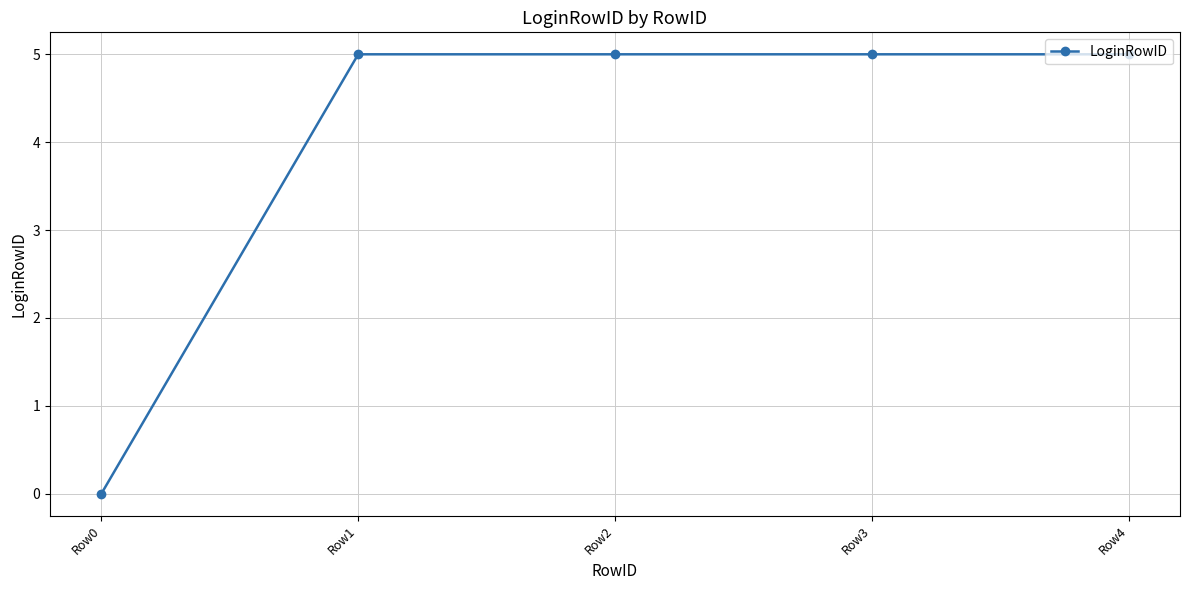

Which category has the lowest value across all series?

Row0